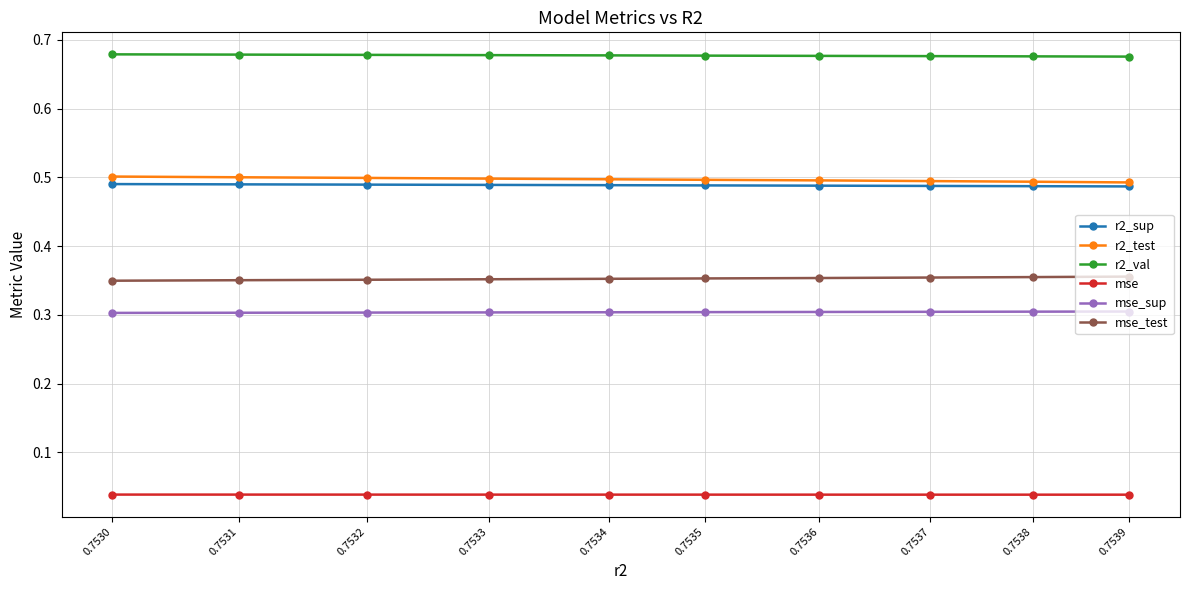

True or false: mse_test has a value of 0.2 at 0.7539.

False